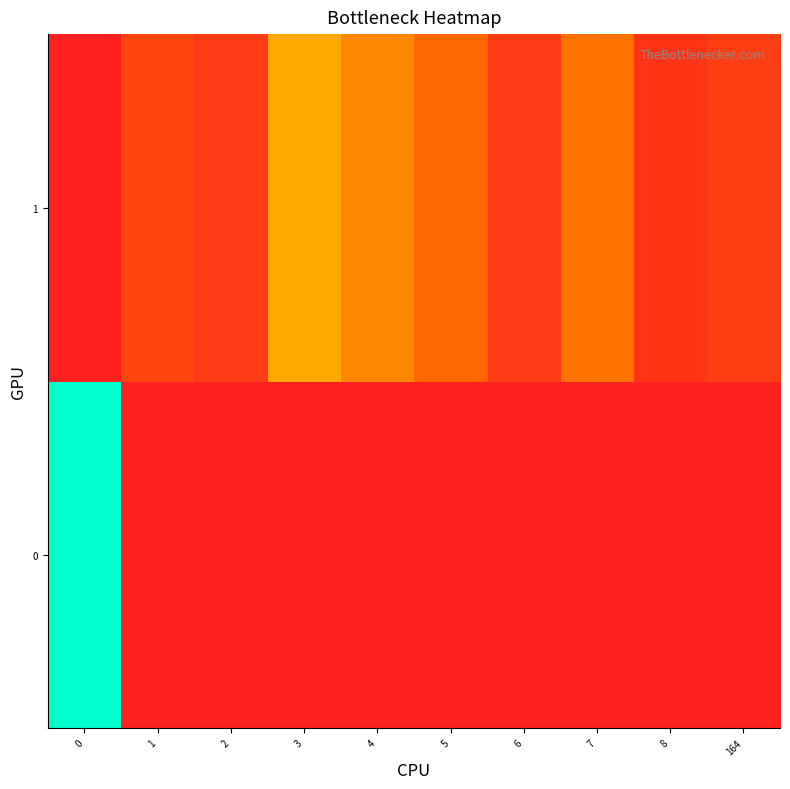

Which series changed the most between 3 and 5?

1